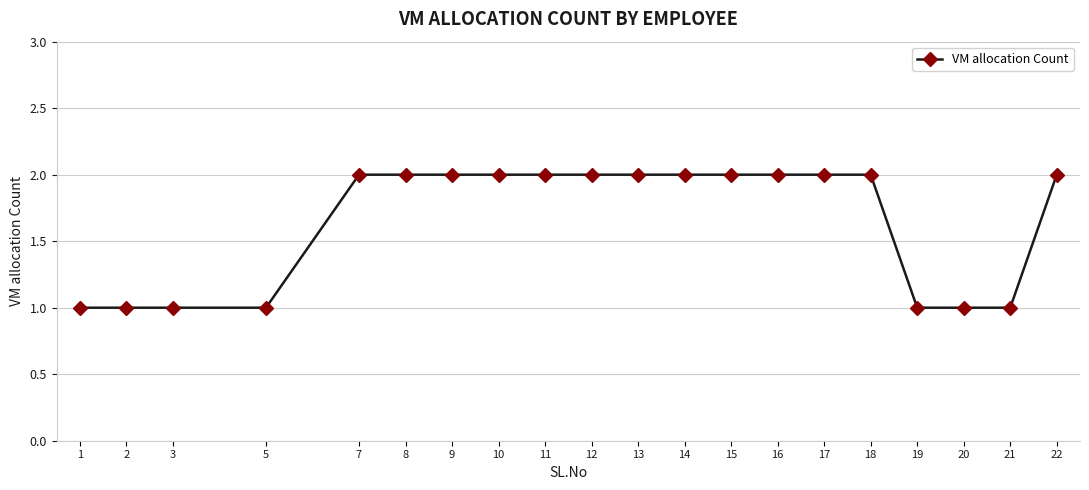

Reading right to left, extract all data points from this chart.

22=2	21=1	20=1	19=1	18=2	17=2	16=2	15=2	14=2	13=2	12=2	11=2	10=2	9=2	8=2	7=2	5=1	3=1	2=1	1=1